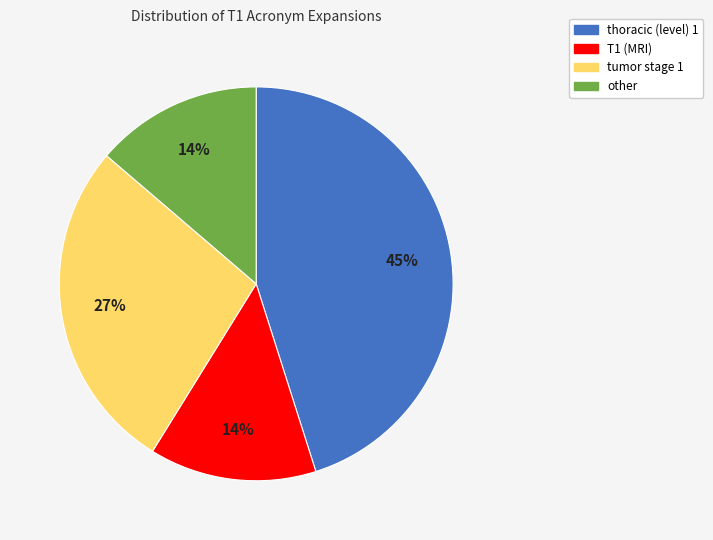

What percentage is the thoracic (level) 1 slice, to the nearest percent?

45%